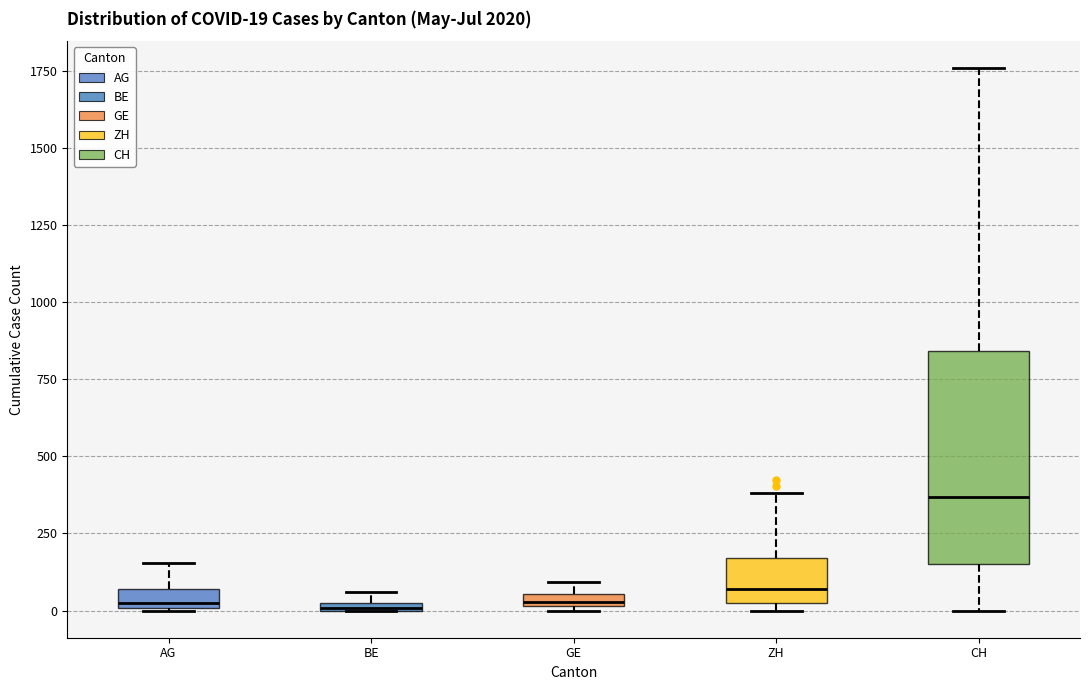

Comparing the boxes themselves (not the whiskers), which one is the tallest?

CH